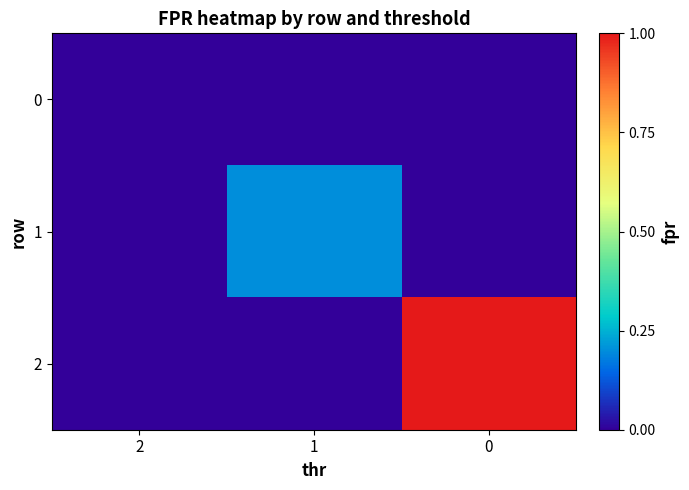

Reading left to right, transcribe all the data shown in this chart.

0: 2=0.0	1=0.0	0=0.0
1: 2=0.0	1=0.2	0=0.0
2: 2=0.0	1=0.0	0=1.0